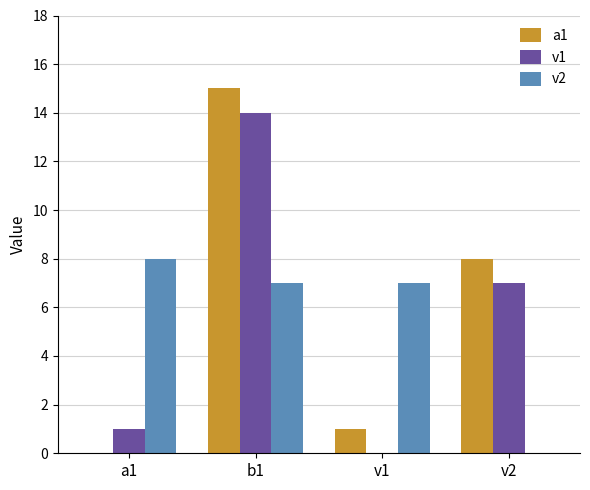

Which category has the highest value across all series?

b1